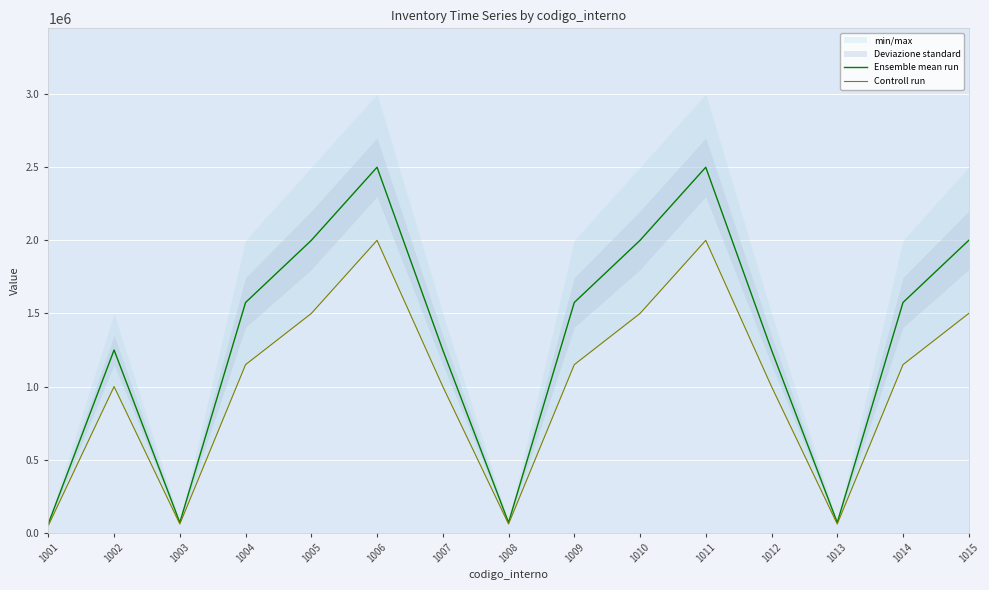

Reading left to right, what are all the values shown in this chart?

Ensemble mean run: 1001=62500	1002=1250000	1003=70000	1004=1575000	1005=2000000	1006=2500000	1007=1250000	1008=70000	1009=1575000	1010=2000000	1011=2500000	1012=1250000	1013=70000	1014=1575000	1015=2000000
Controll run: 1001=50000	1002=1000000	1003=60000	1004=1150000	1005=1500000	1006=2000000	1007=1000000	1008=60000	1009=1150000	1010=1500000	1011=2000000	1012=1000000	1013=60000	1014=1150000	1015=1500000